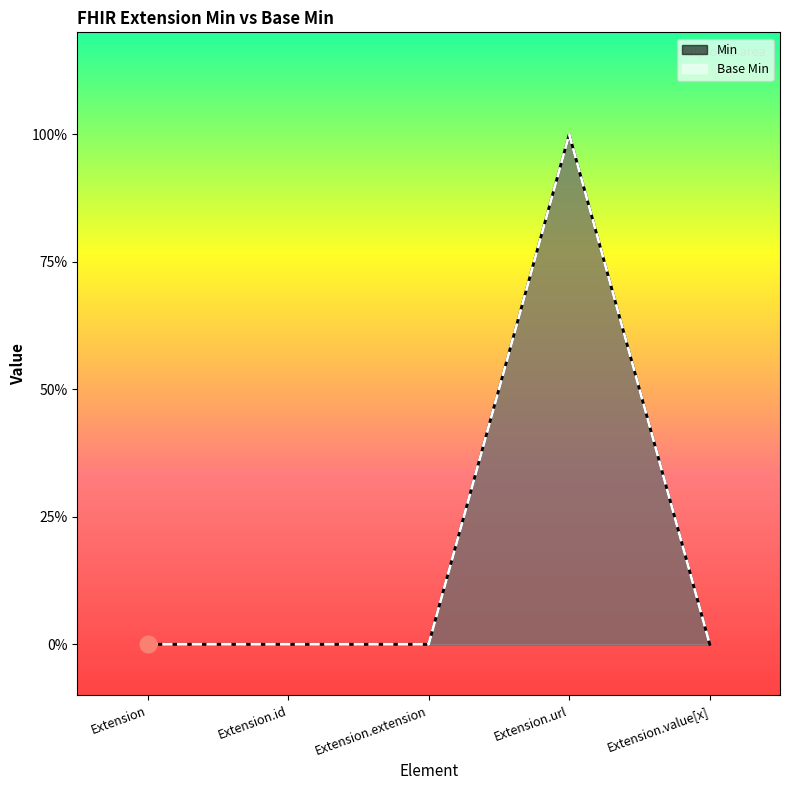

True or false: Min has more than 2 interior local peaks.

False